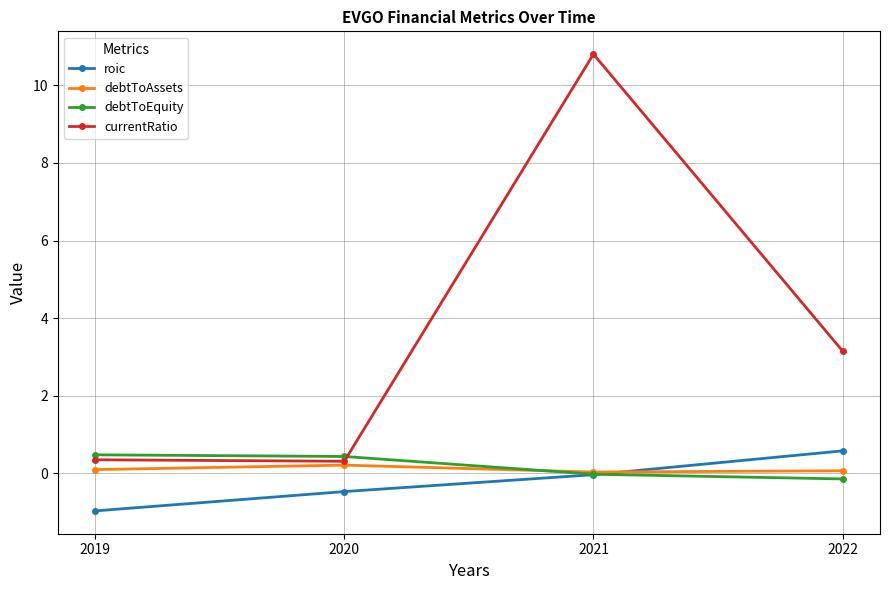

True or false: currentRatio has more than 0 interior local peaks.

True